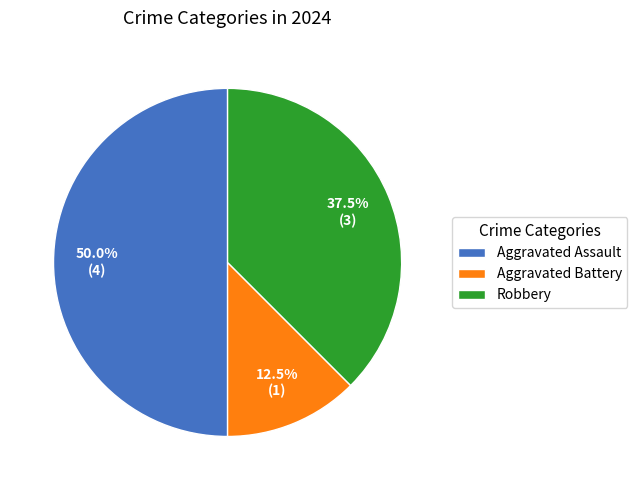

Combined, do Aggravated Assault and Robbery account for over 50%?

Yes